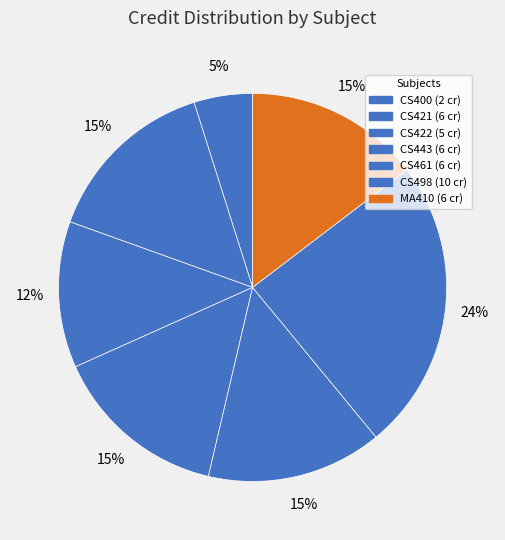

Which category has the biggest portion of the pie?

CS498